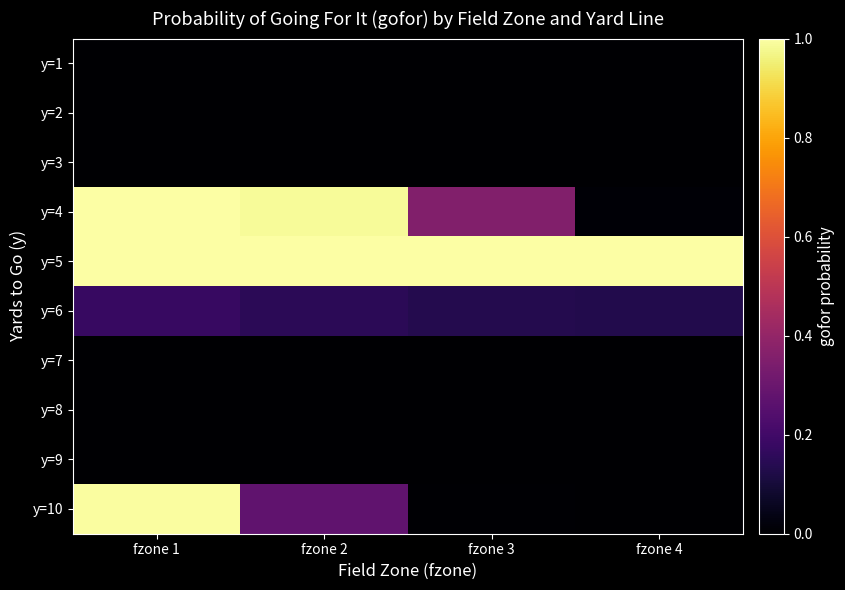

At how many categories does at least one series exceed 0?

4